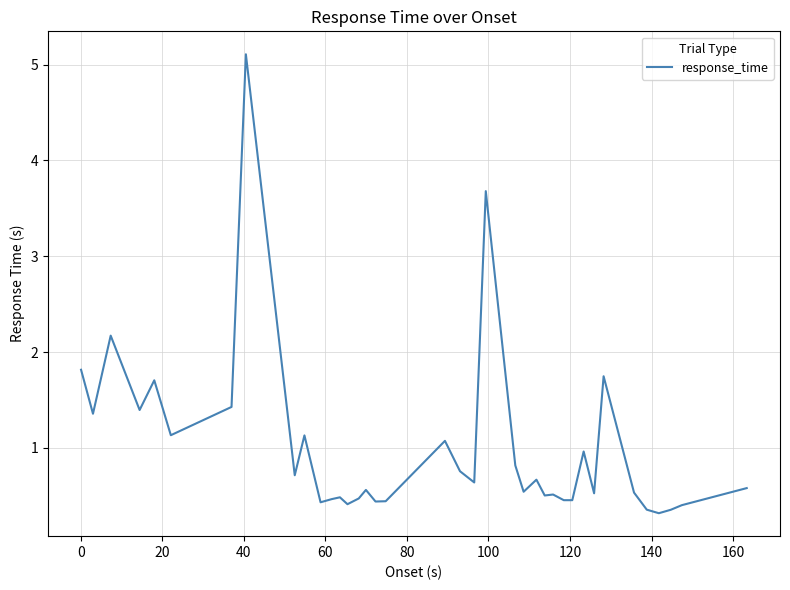

What is the minimum value shown in the chart?

0.3